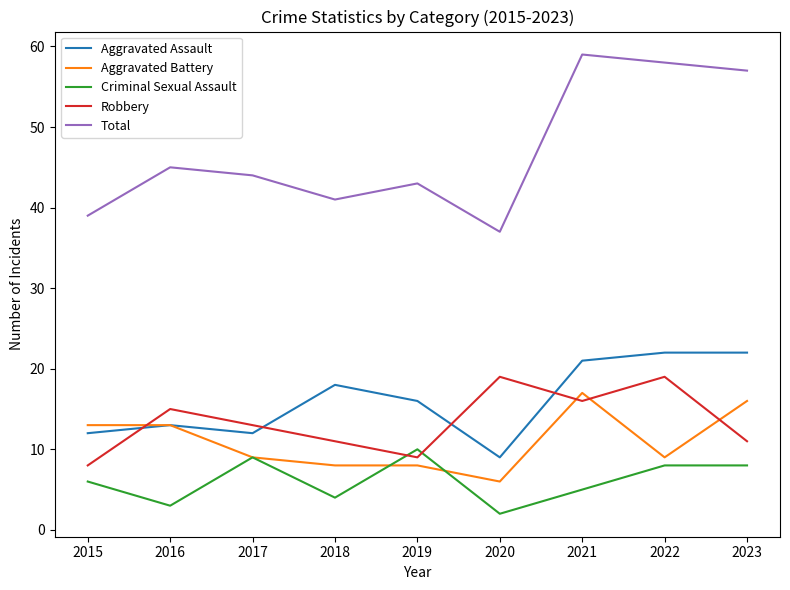

What is the average value of the Aggravated Battery series?

11